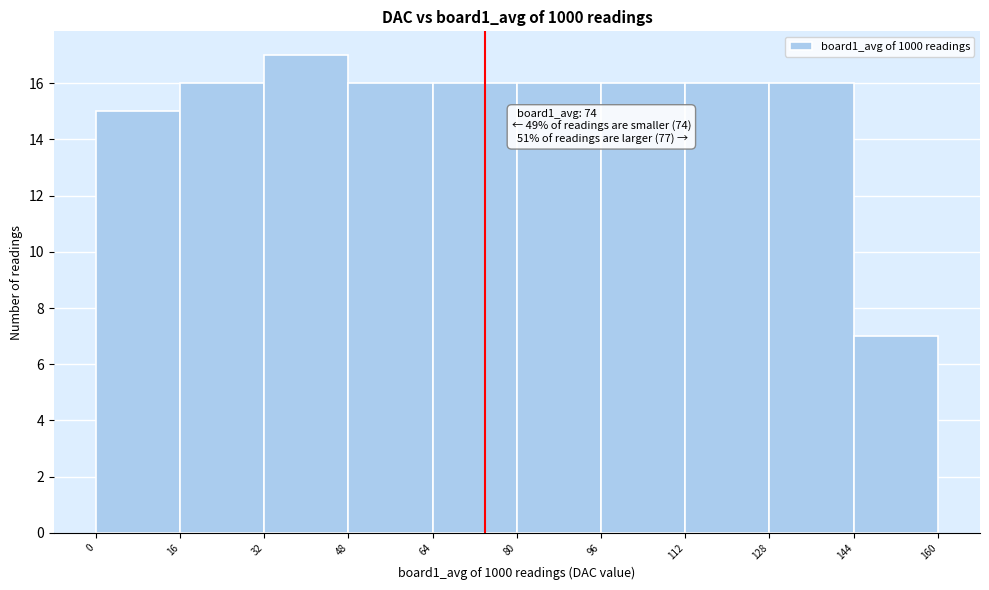

Over which range of the x-axis is the bar tallest?

32 to 48